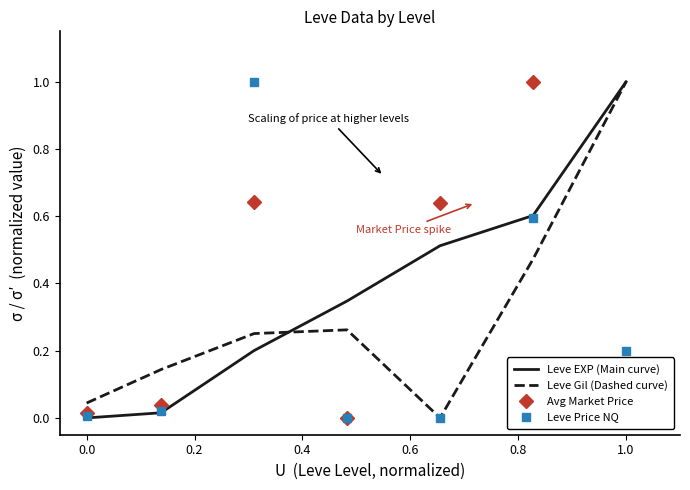

What is the sum of all Leve Gil (Dashed curve) values?

2.2